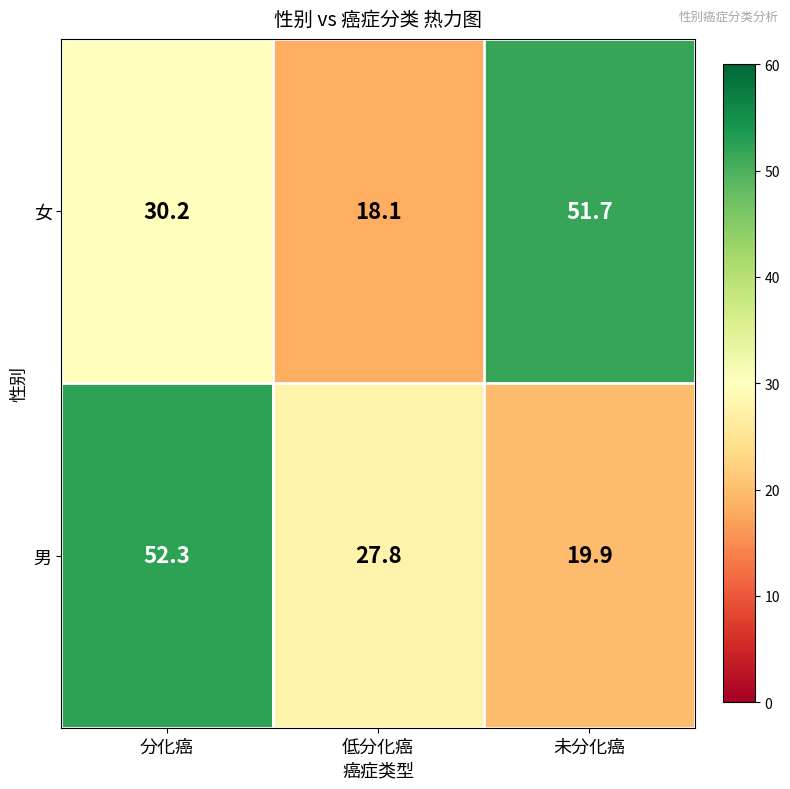

Reading left to right, extract all data points from this chart.

女: 分化癌=30.2	低分化癌=18.1	未分化癌=51.7
男: 分化癌=52.3	低分化癌=27.8	未分化癌=19.9